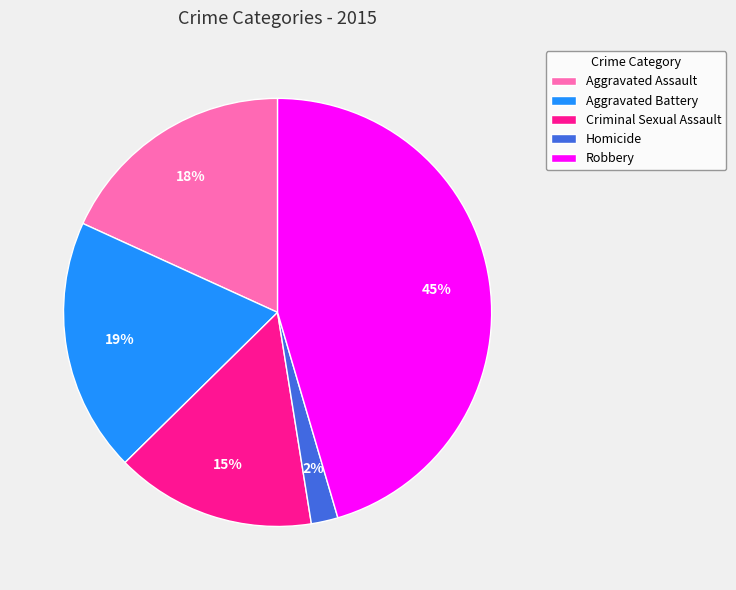

Which slice is the largest?

Robbery